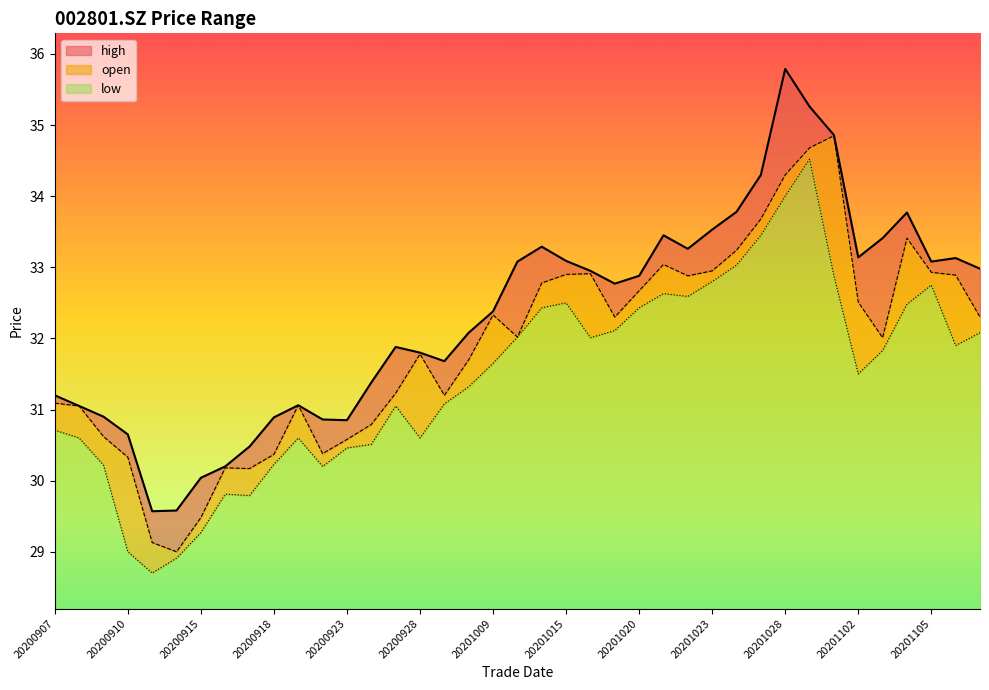

Is it true that low equals 21.3 at 20201109?

False